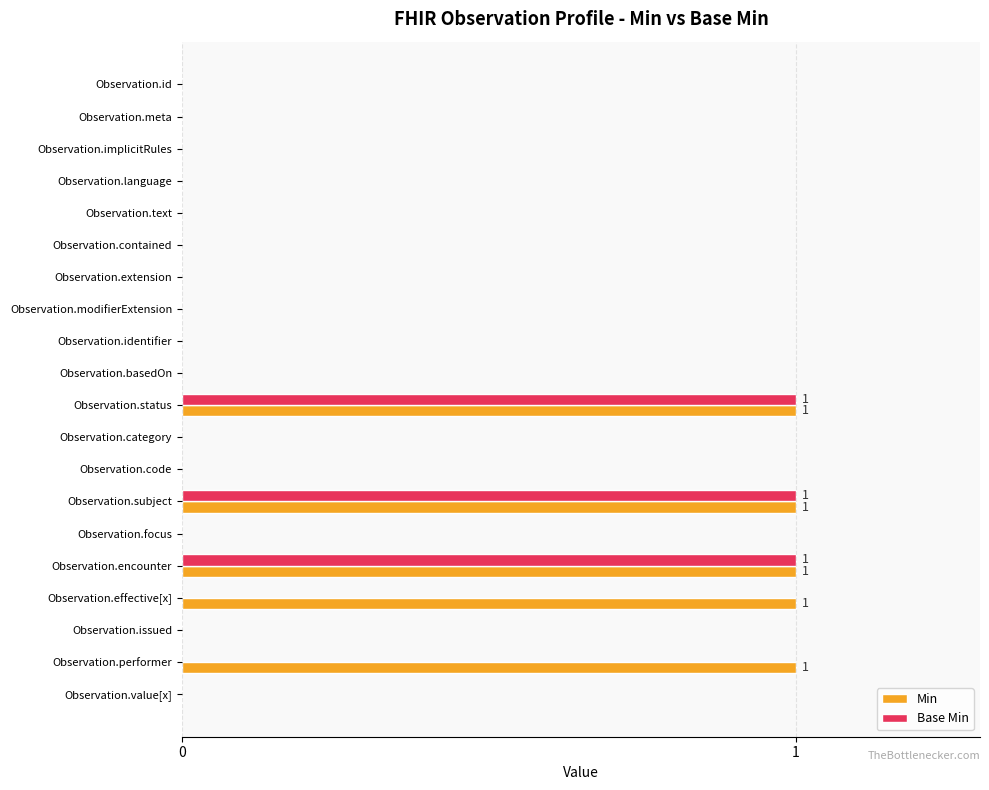

What is the maximum value shown in the chart?

1